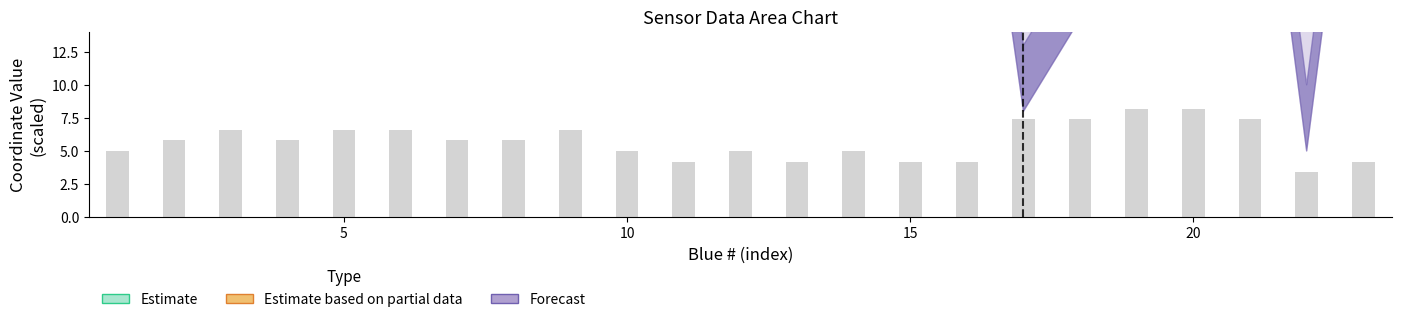

What is the difference between the second highest and second lowest values?

4.0